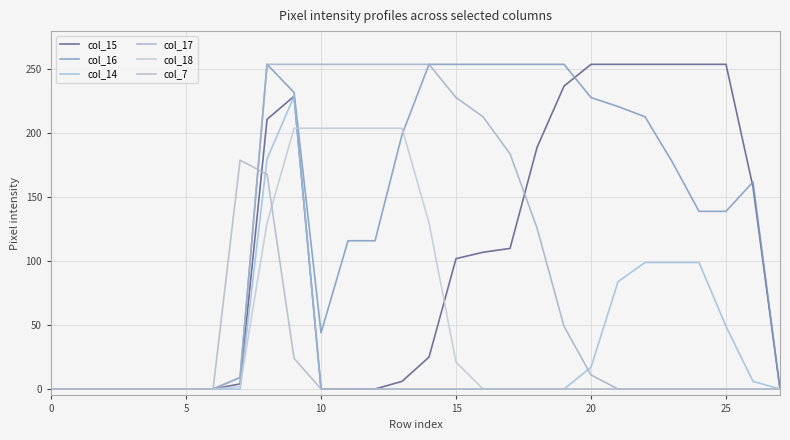

Count the number of categories in the chart.

28